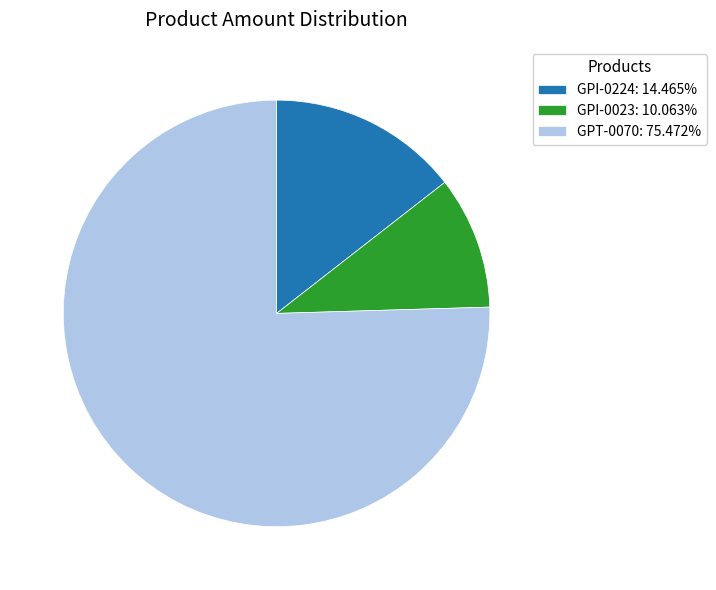

Is there a majority slice in this chart?

Yes